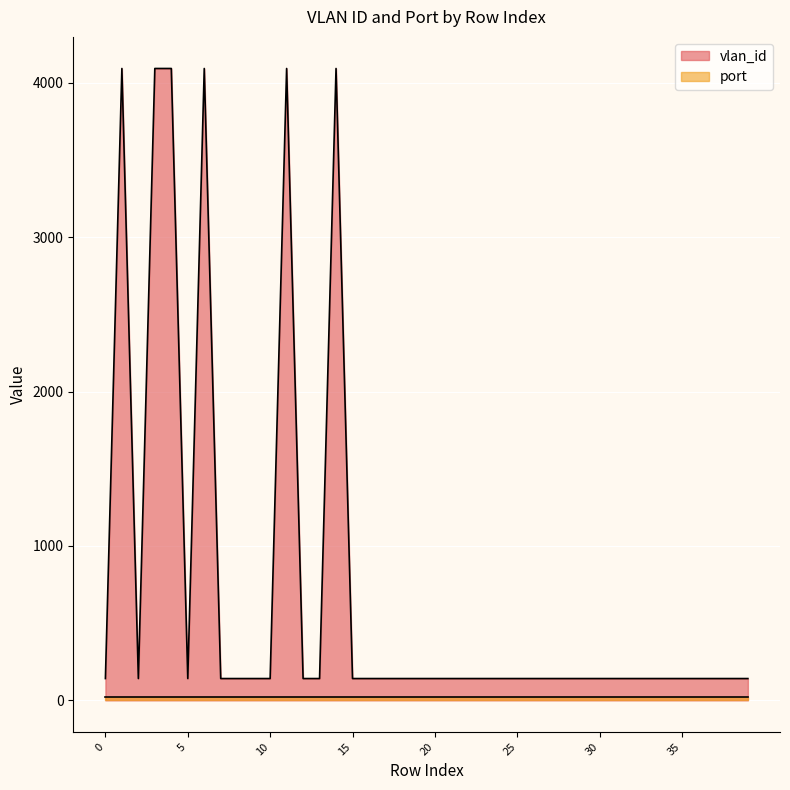

What is the sum of the values at 6 and 23?

4235